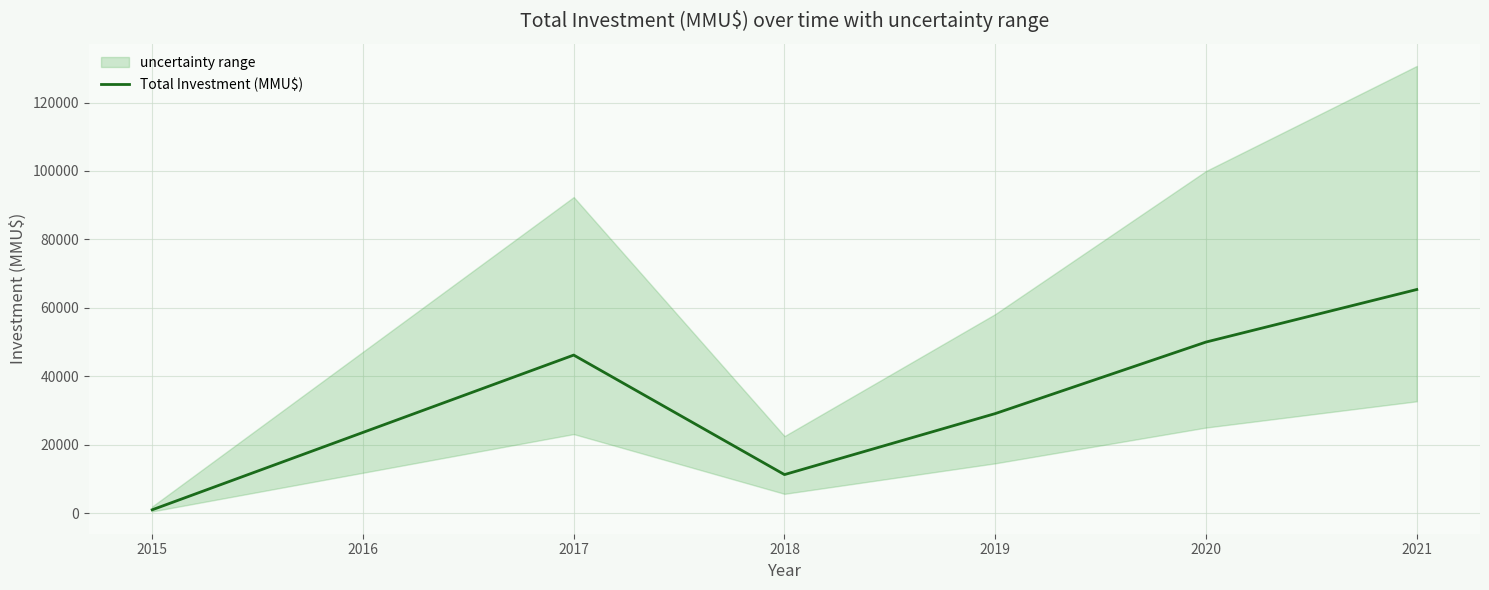

Rank the categories by Total Investment (MMU$) value from lowest to highest.

2015, 2018, 2019, 2017, 2020, 2021